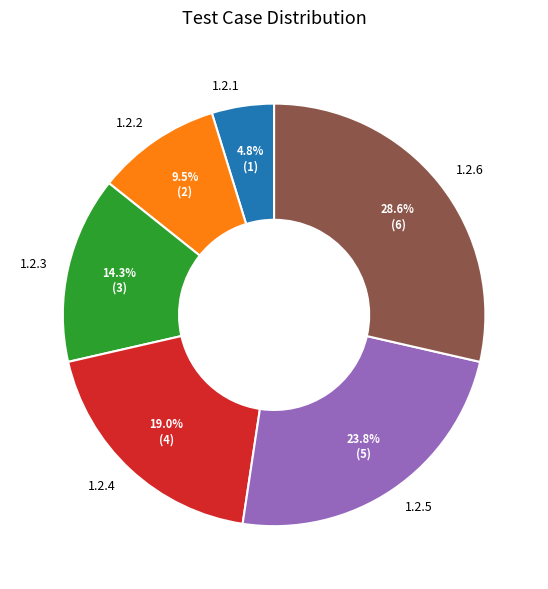

Which has a higher value, 1.2.6 or 1.2.3?

1.2.6